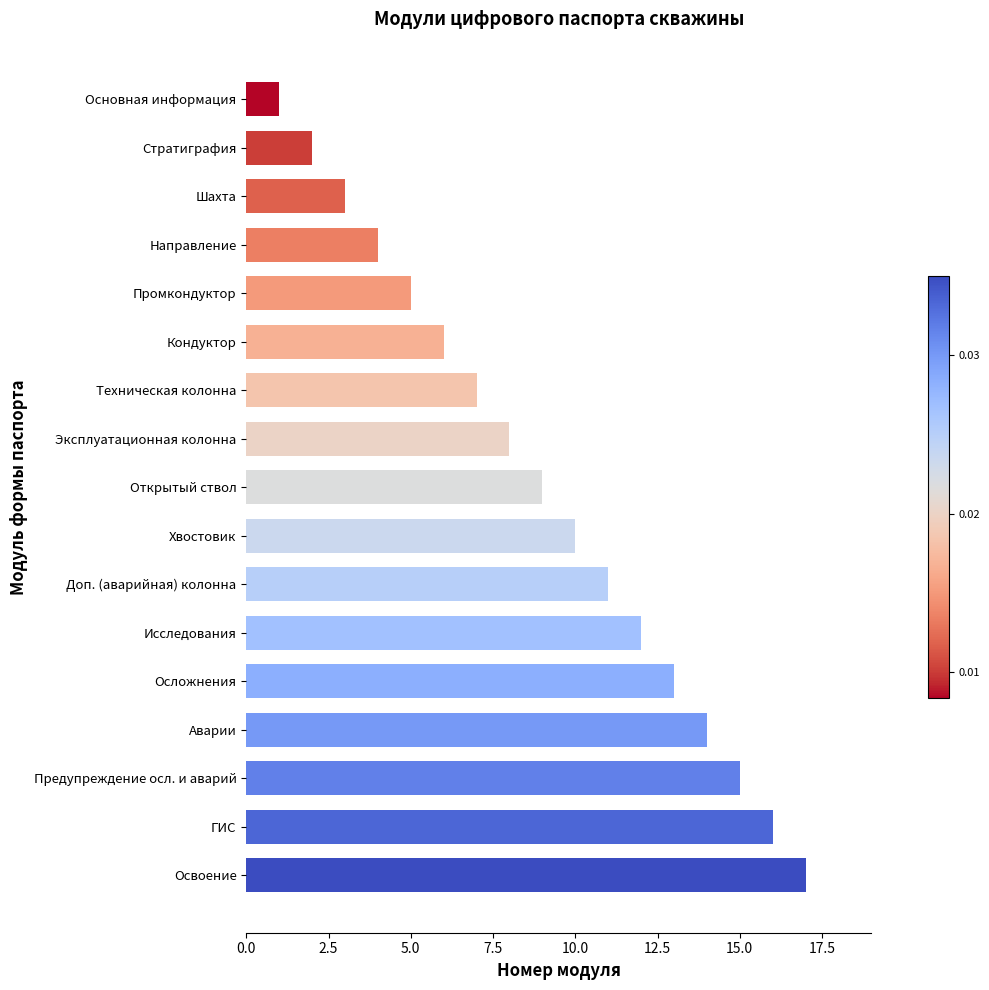

How many bars are there in total?

17